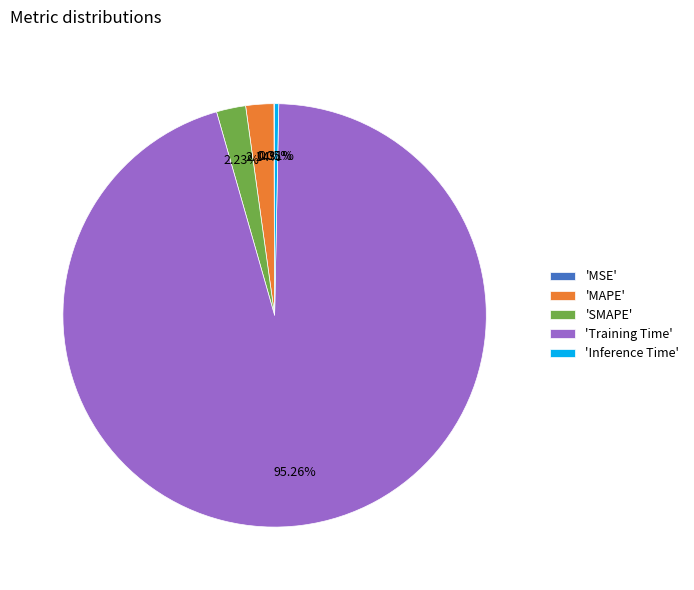

Is there any slice that represents more than half of the pie?

Yes